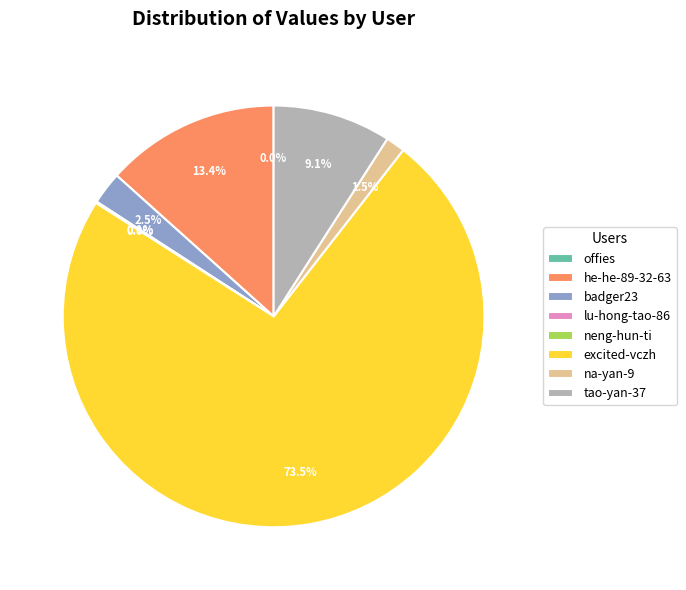

Which category accounts for the majority?

excited-vczh